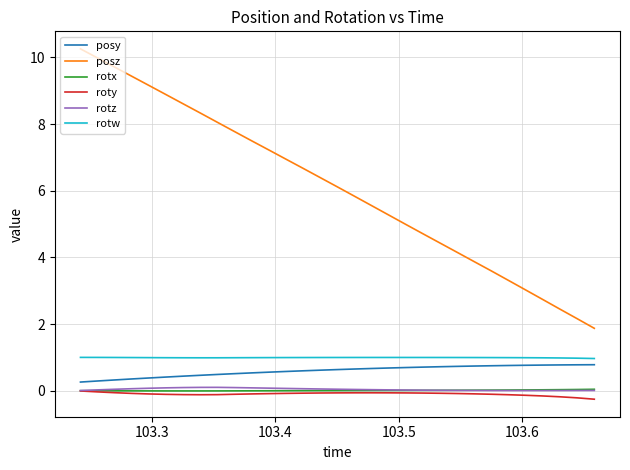

Which series has the widest spread of values?

posz